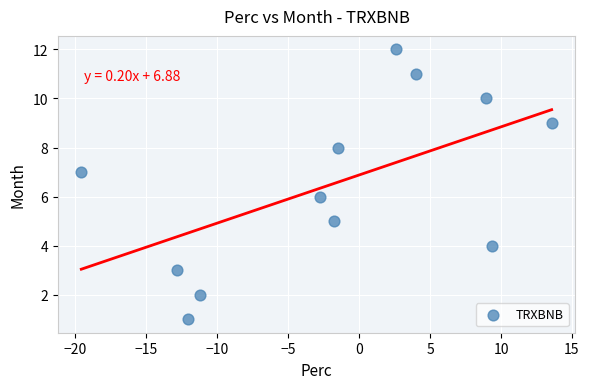

How many points are shown in the scatter plot?

12